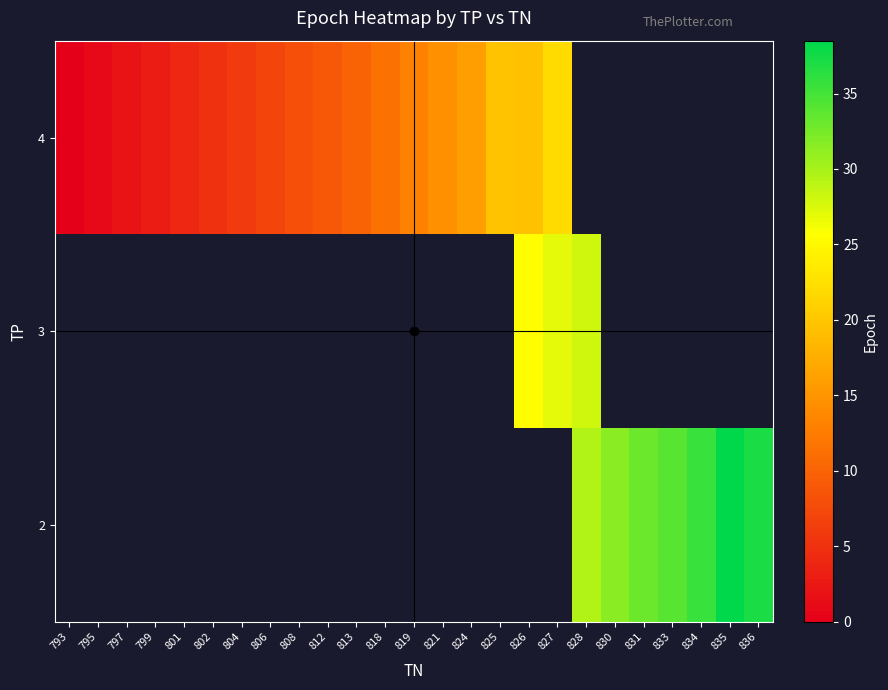

Count the number of categories in the chart.

25